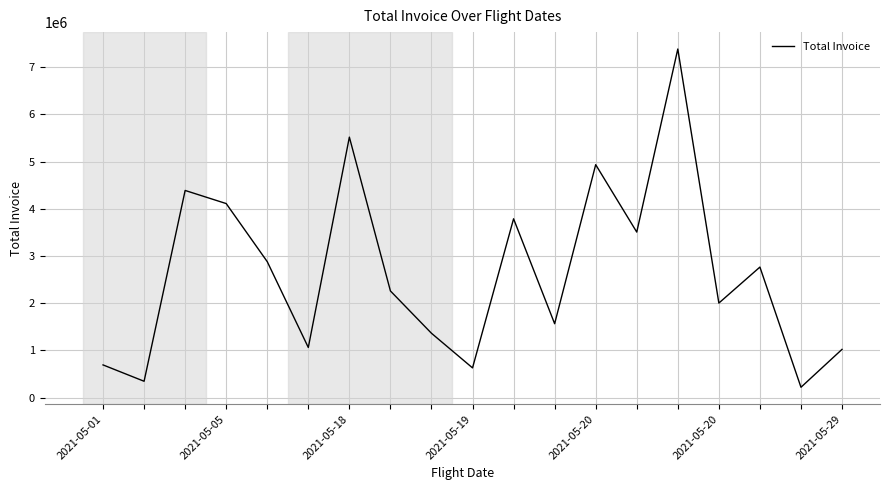

Does the chart have visible grid lines?

Yes